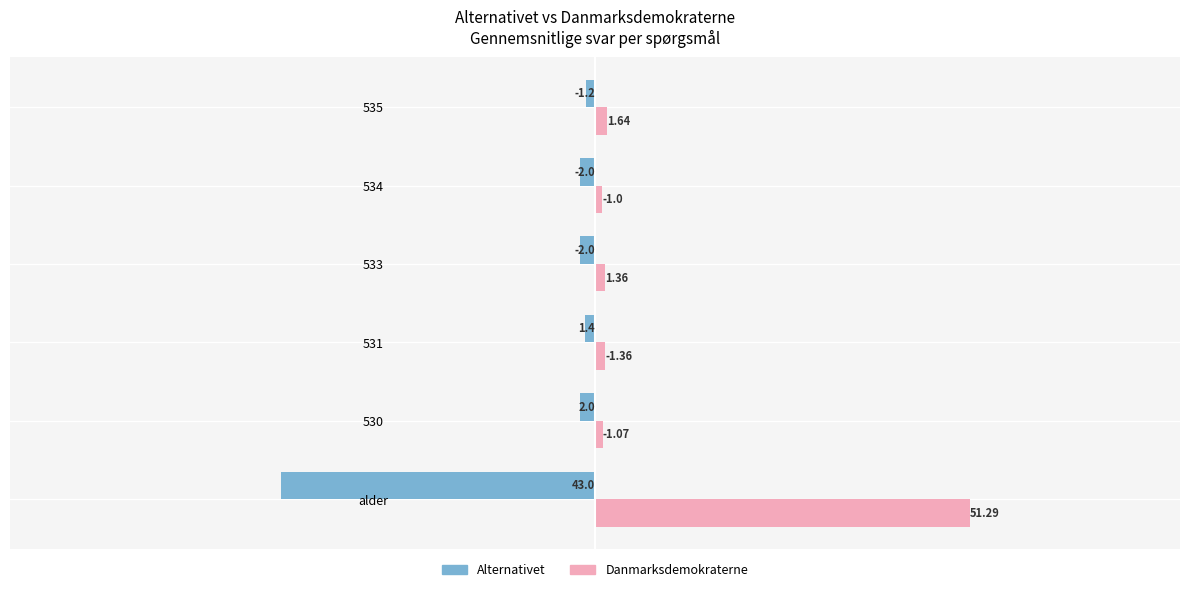

What are all the series names shown in the legend?

Alternativet, Danmarksdemokraterne